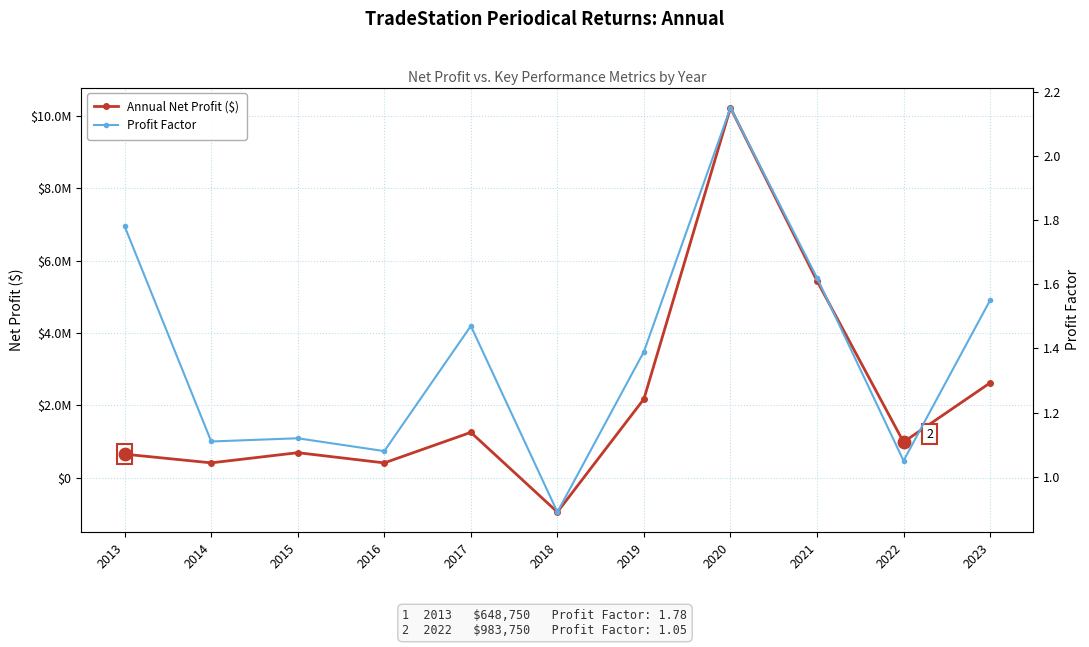

Is the value of Annual Net Profit ($) at 2014 greater than the value of Profit Factor at 2018?

Yes